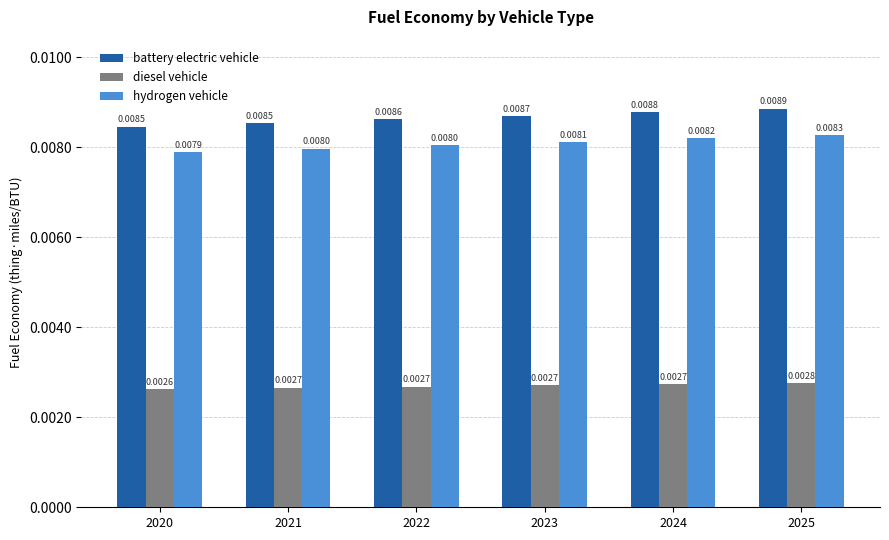

At which category is the sum across all series the highest?

2025